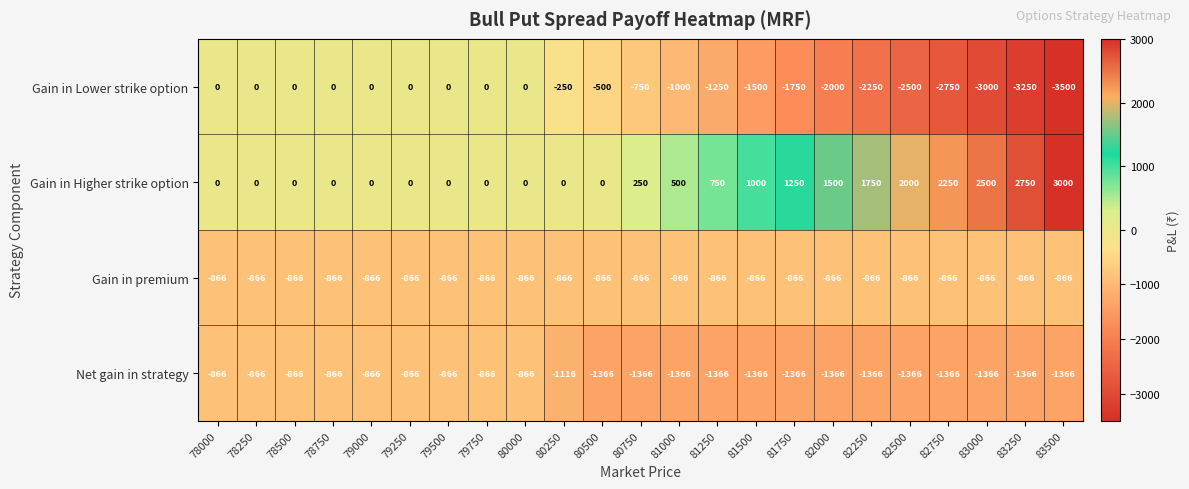

Is it true that Net gain in strategy equals -357 at 78250?

False